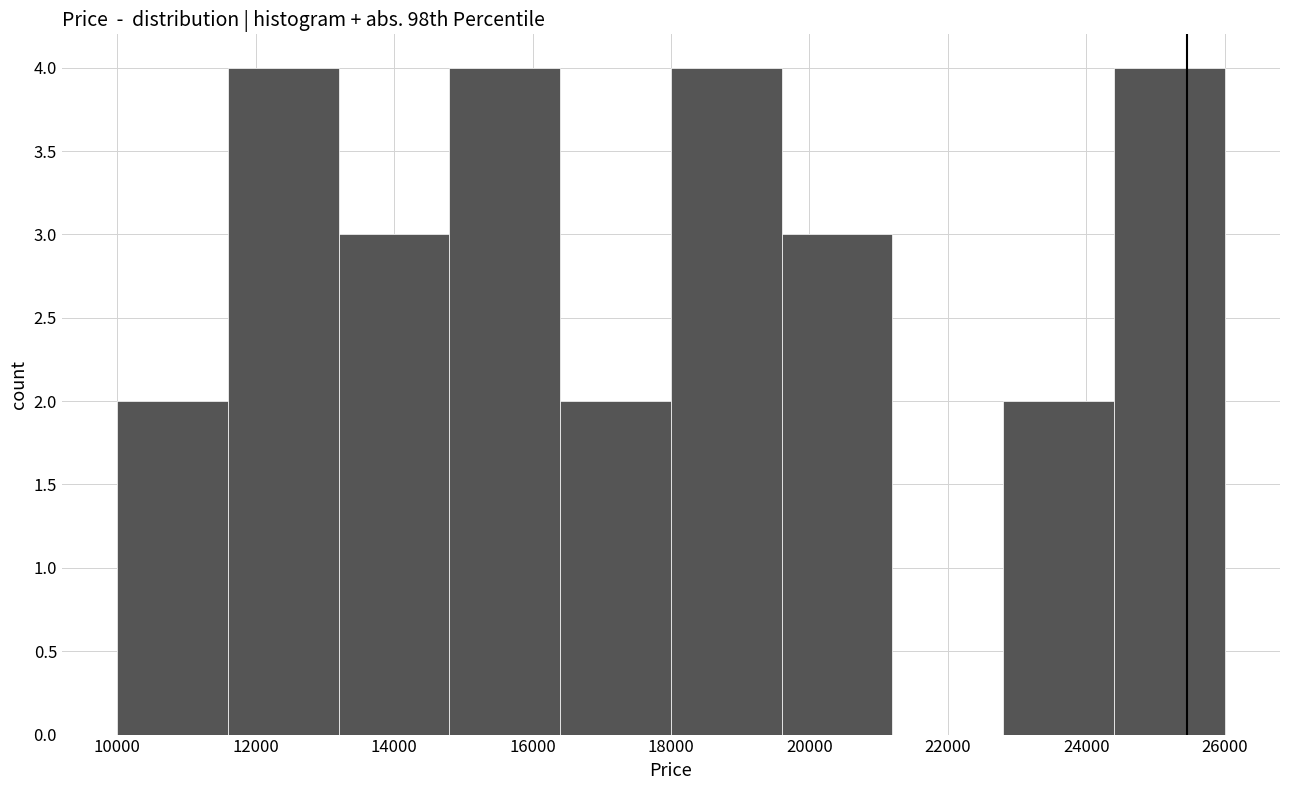

Reading left to right, list every bar in this chart as the range it spans on the x-axis followed by its height. The values are not printed on the chart, so give them approximately, as read against the axis.

10000 to 11600: 2
11600 to 13200: 4
13200 to 14800: 3
14800 to 16400: 4
16400 to 18000: 2
18000 to 19600: 4
19600 to 21200: 3
21200 to 22800: 0
22800 to 24400: 2
24400 to 26000: 4